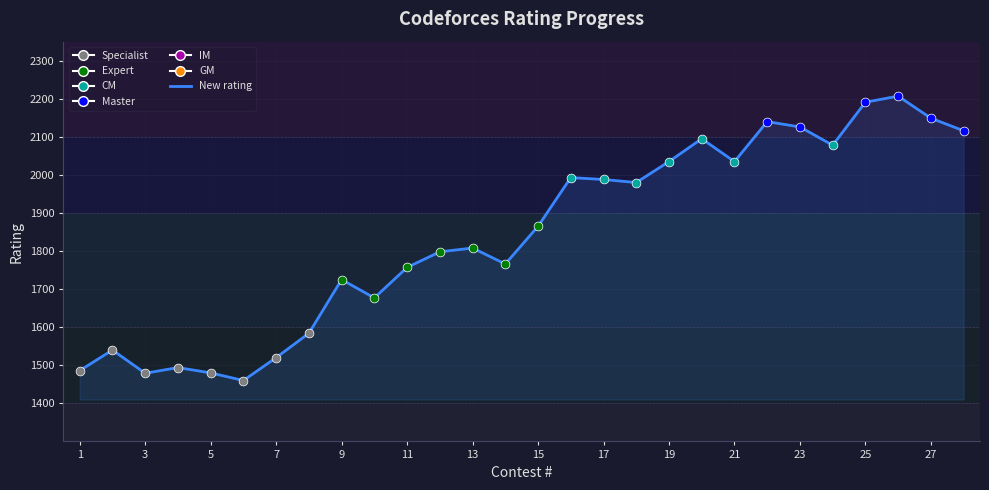

What is the difference between the maximum and minimum values?

747